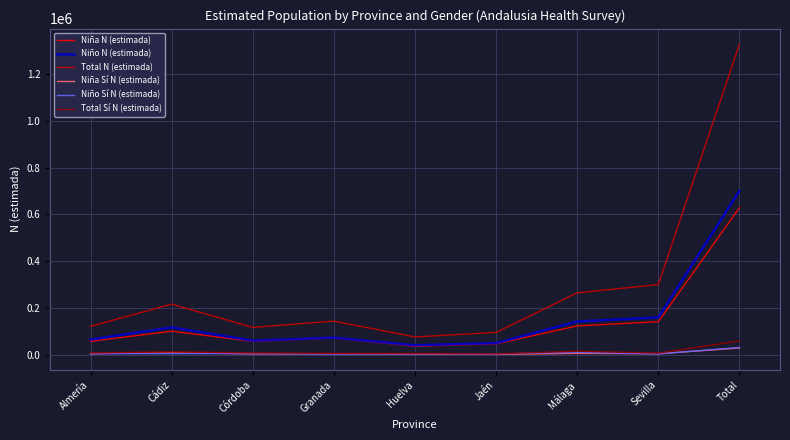

What position from the right is Granada?

6